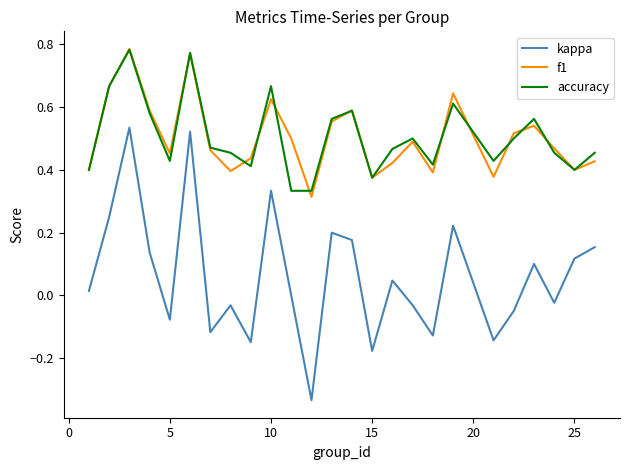

Which series has the widest spread of values?

kappa